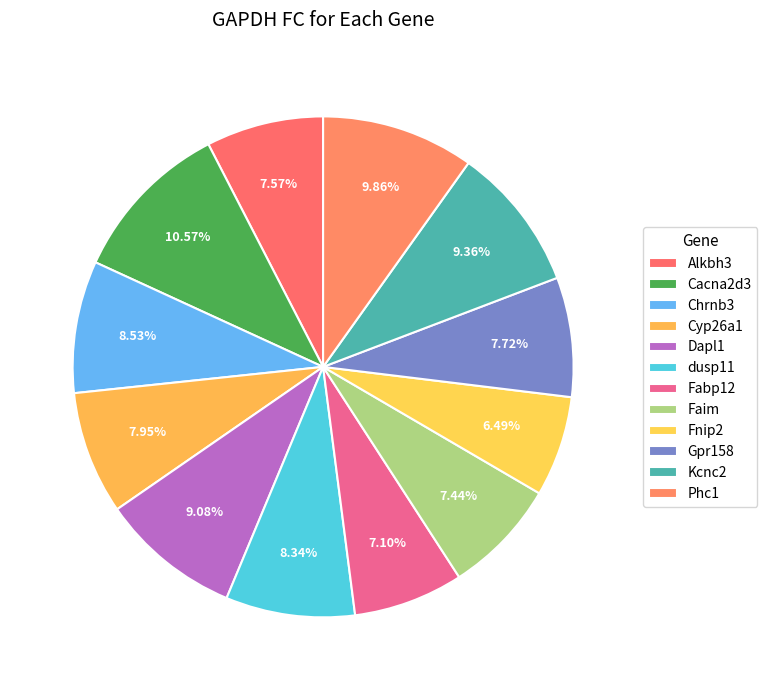

Is Alkbh3 the majority of the pie?

No